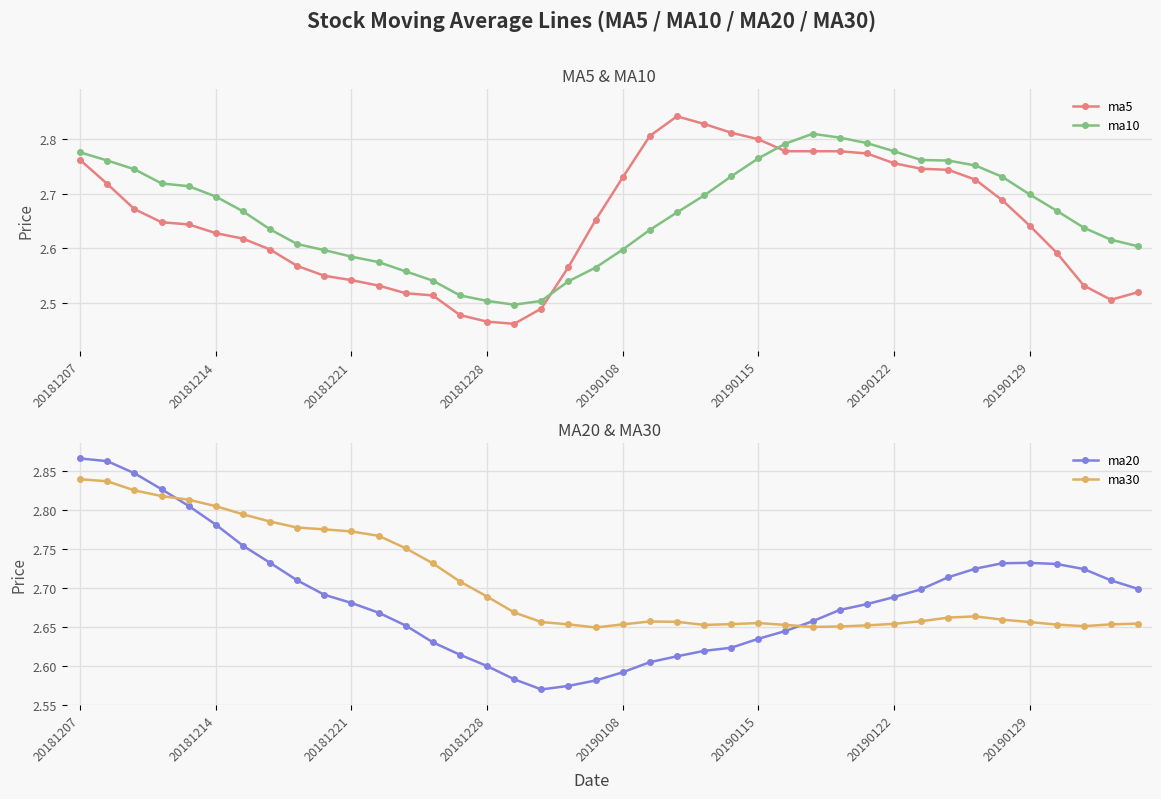

True or false: ma5 has more than 0 interior local peaks.

True